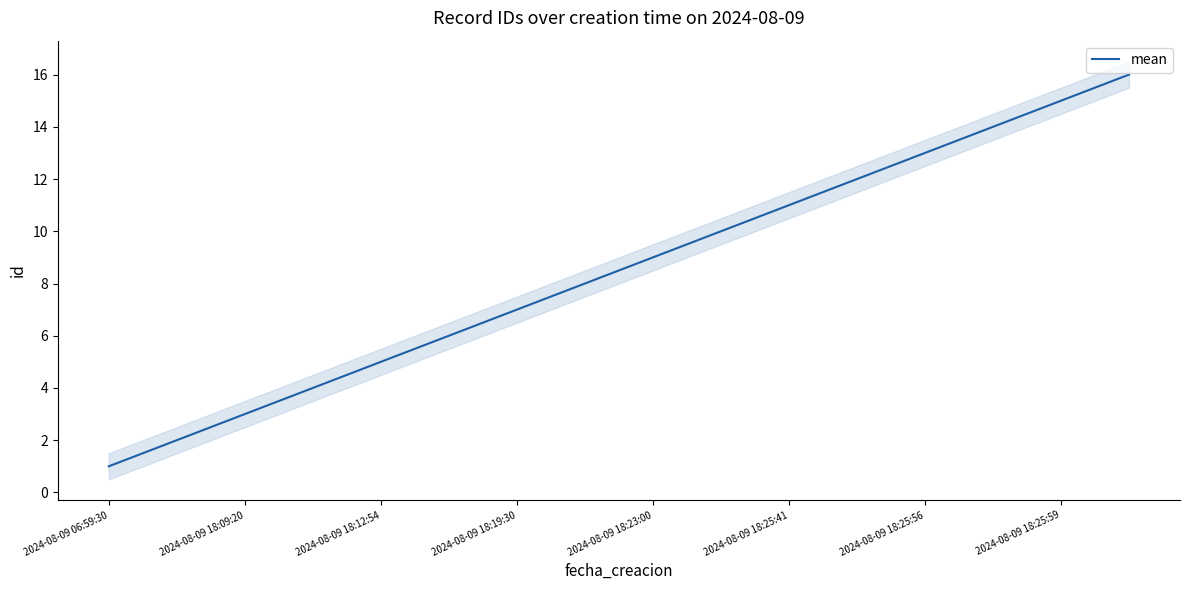

At which label does mean reach its minimum?

2024-08-09 06:59:30